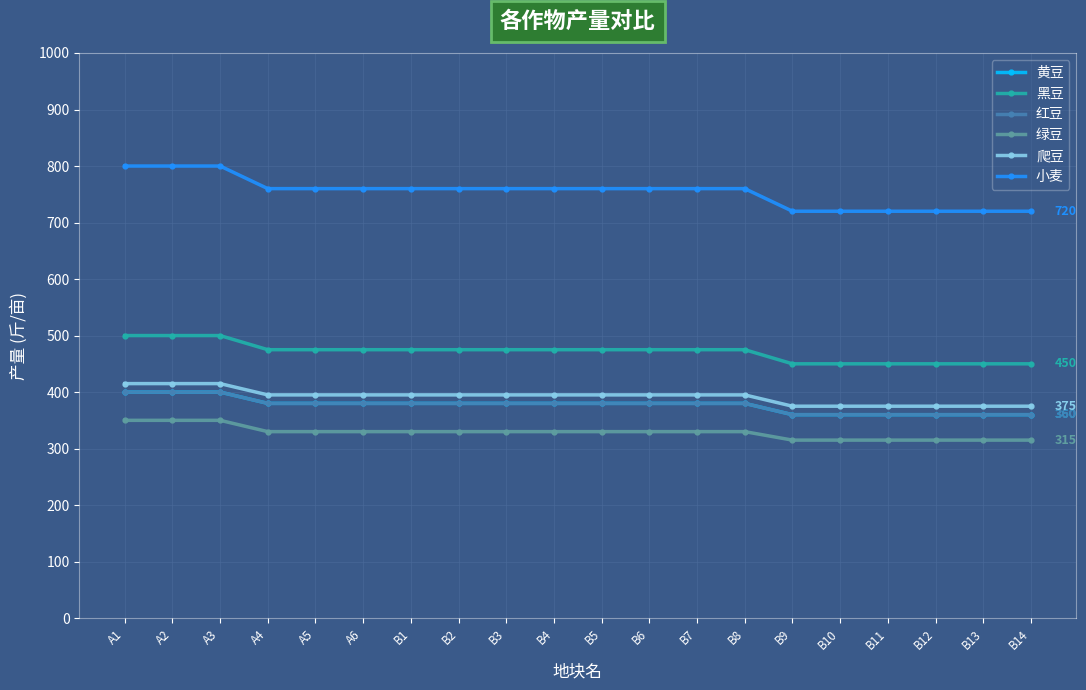

Is it true that 小麦 equals 327 at B10?

False